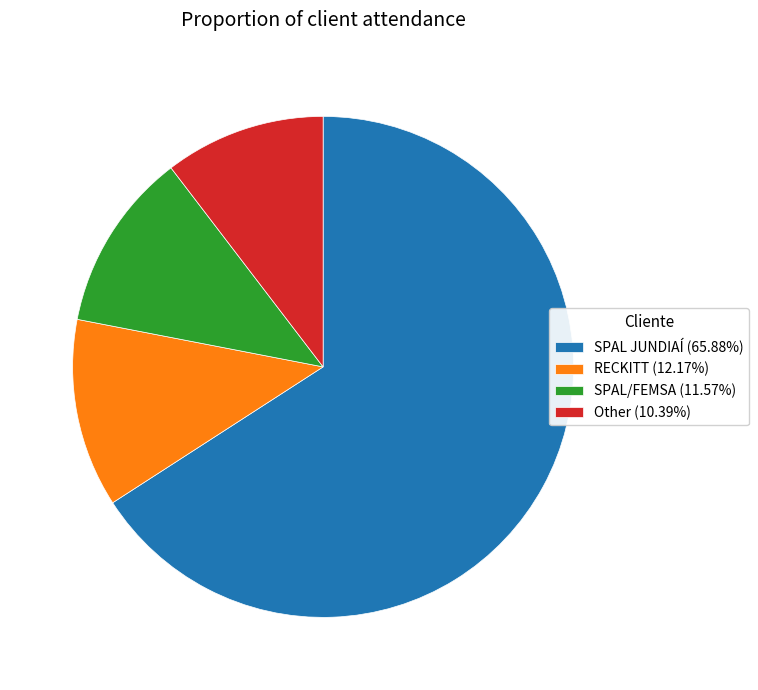

Combined, do SPAL/FEMSA (11.57%) and RECKITT (12.17%) account for over 50%?

No